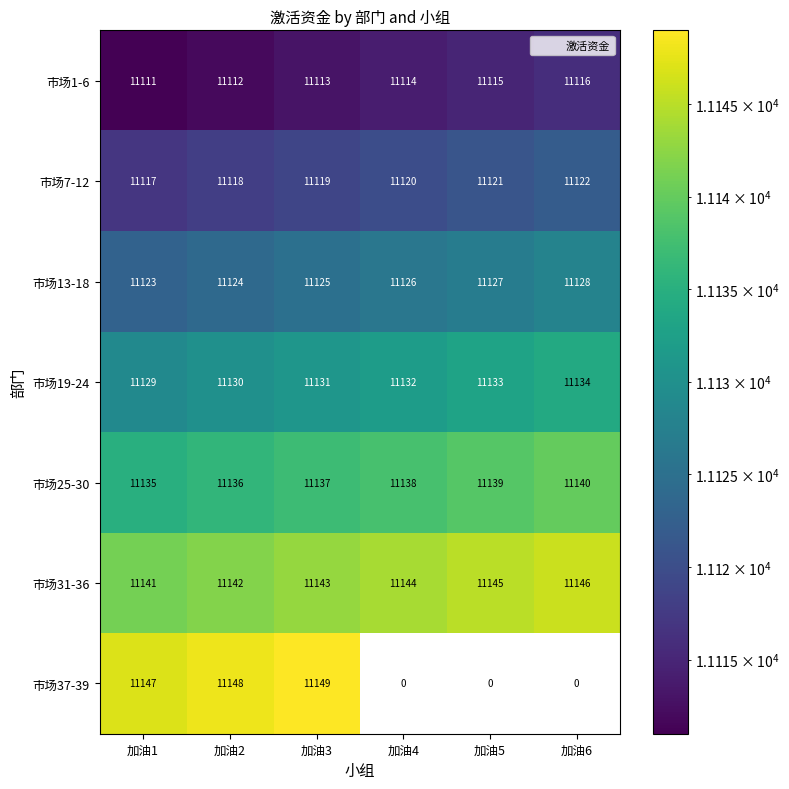

What is the sum of all 市场1-6 values?

66681